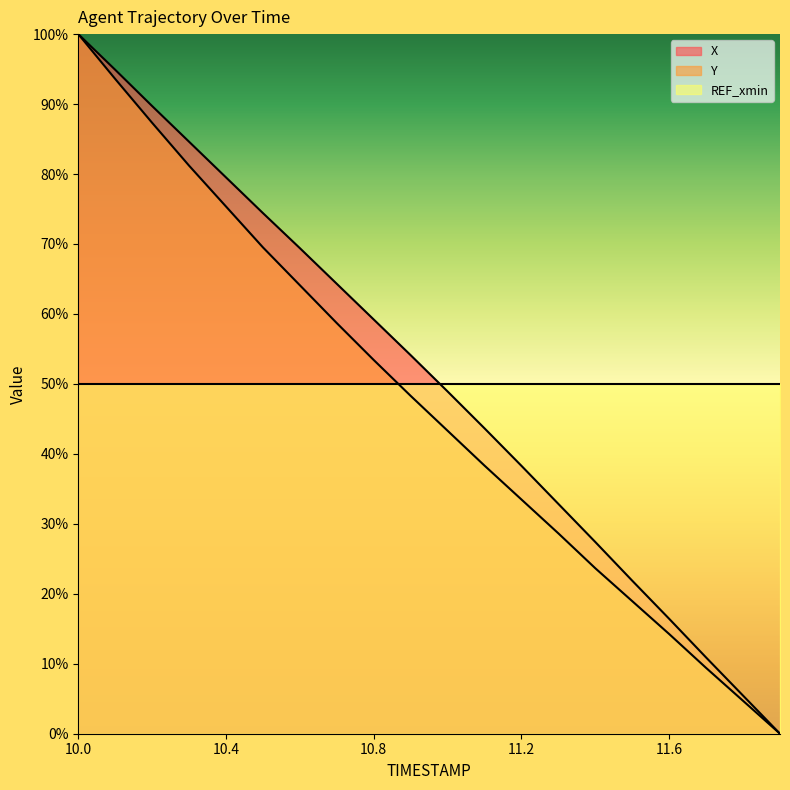

How many values in the X series exceed 54?

10